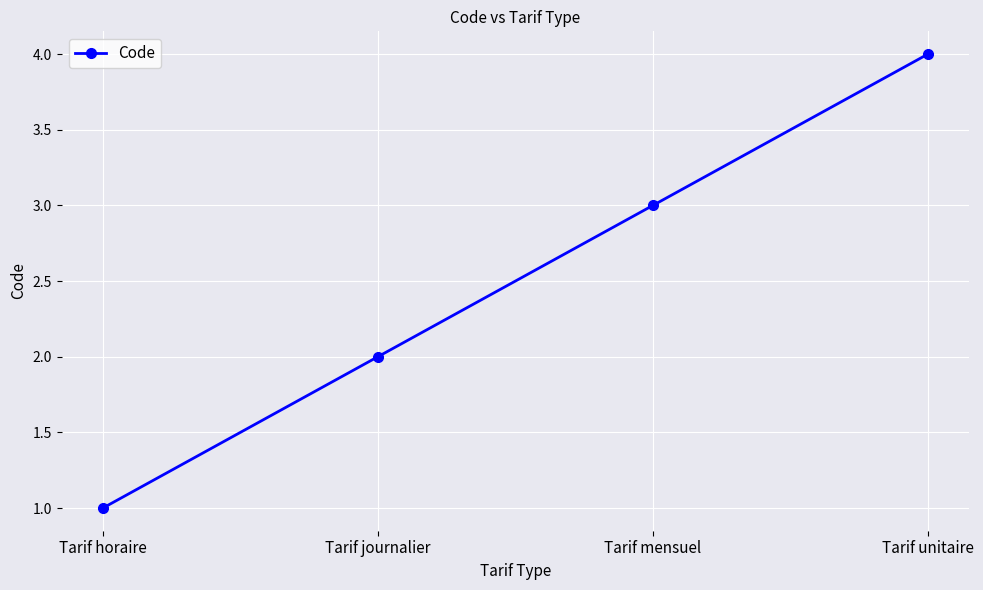

What is the change in value from Tarif horaire to Tarif journalier?

+1